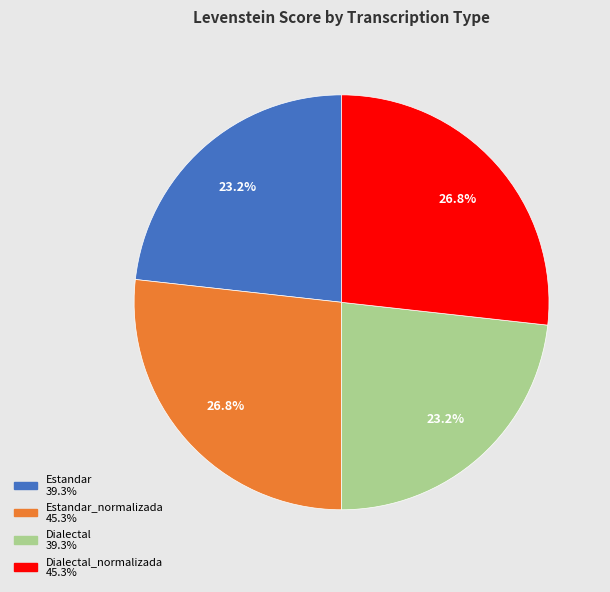

Is there a majority slice in this chart?

No